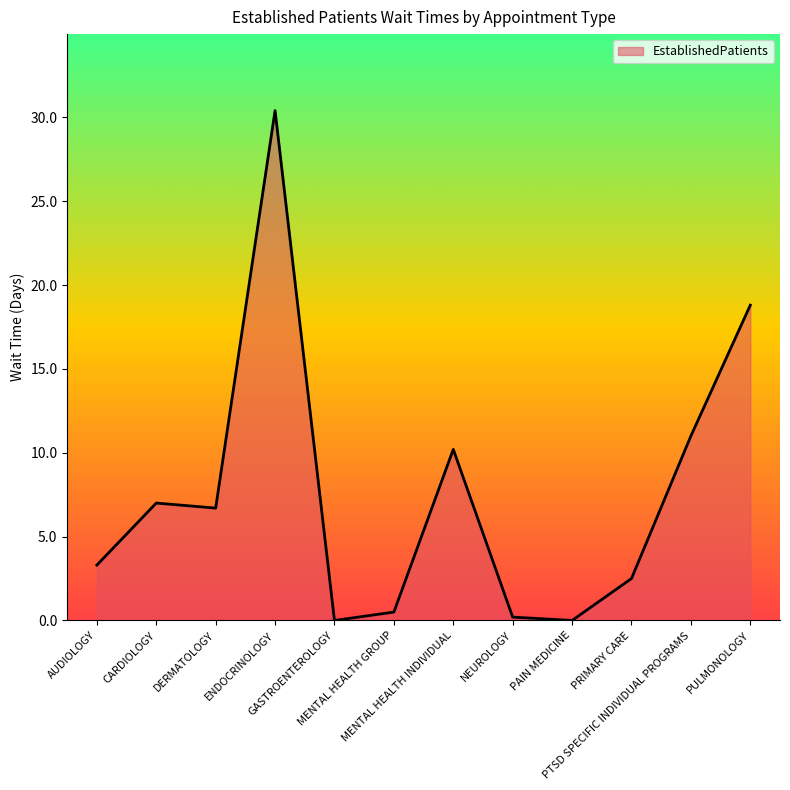

The chart shows a value of 33.7 at PULMONOLOGY. True or false?

False